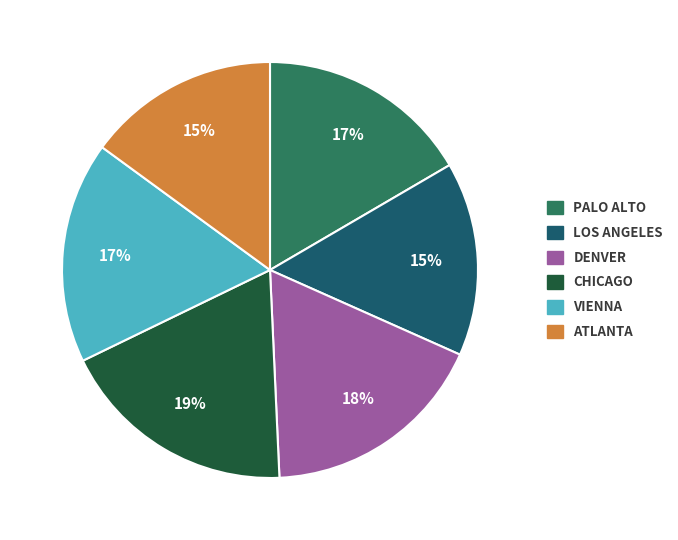

To the nearest percent, what percentage of the pie is VIENNA?

17%